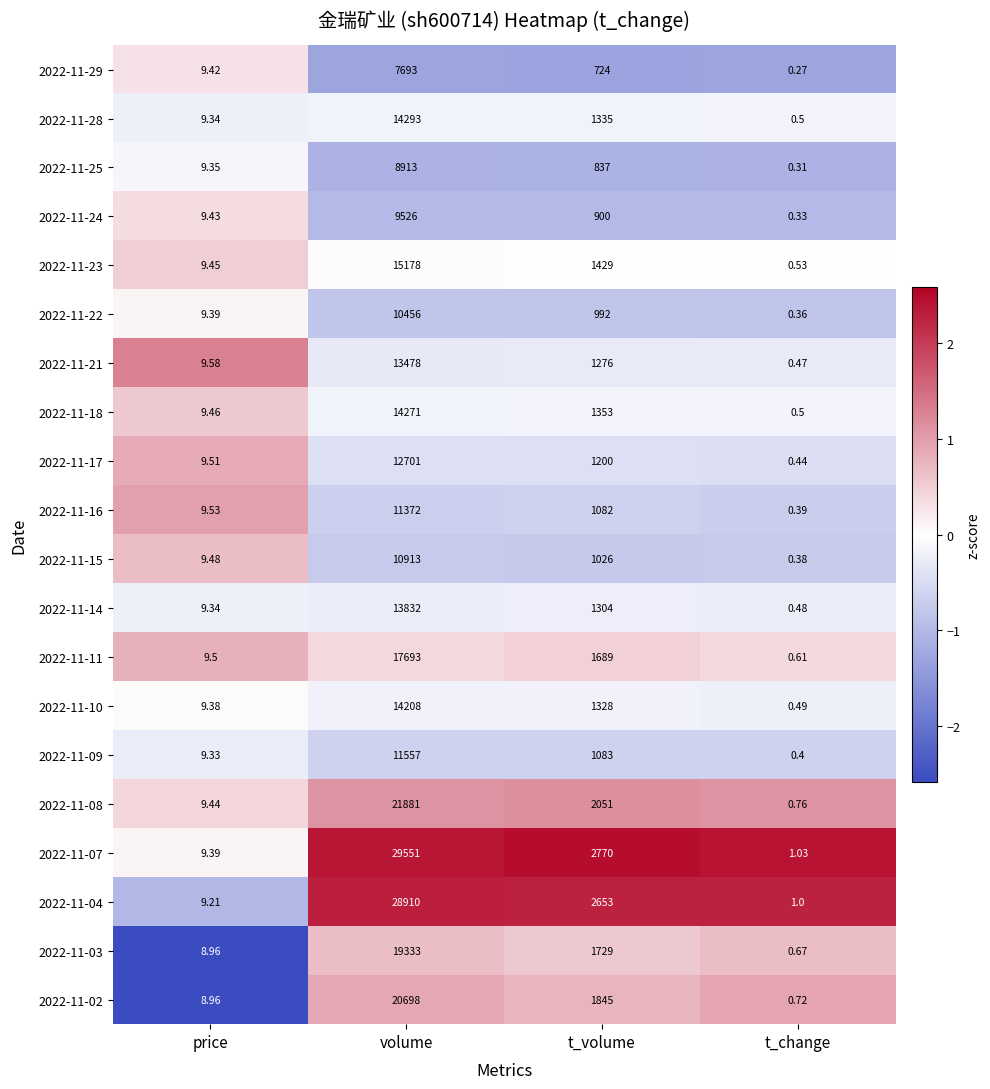

At which category does the chart reach its peak across all series?

volume